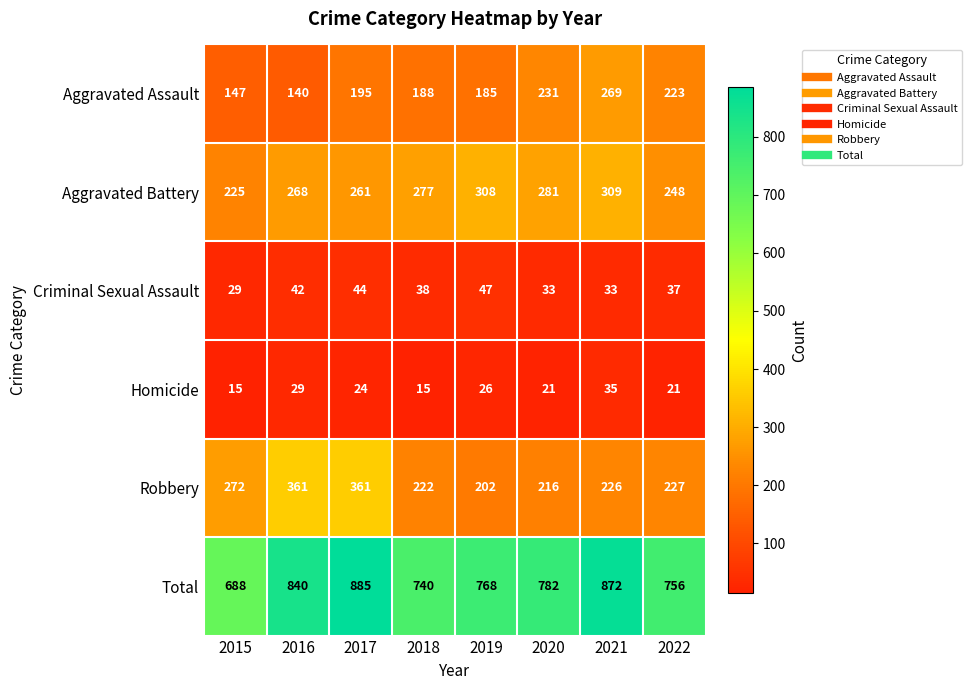

Which series changed the most between 2018 and 2019?

Aggravated Battery